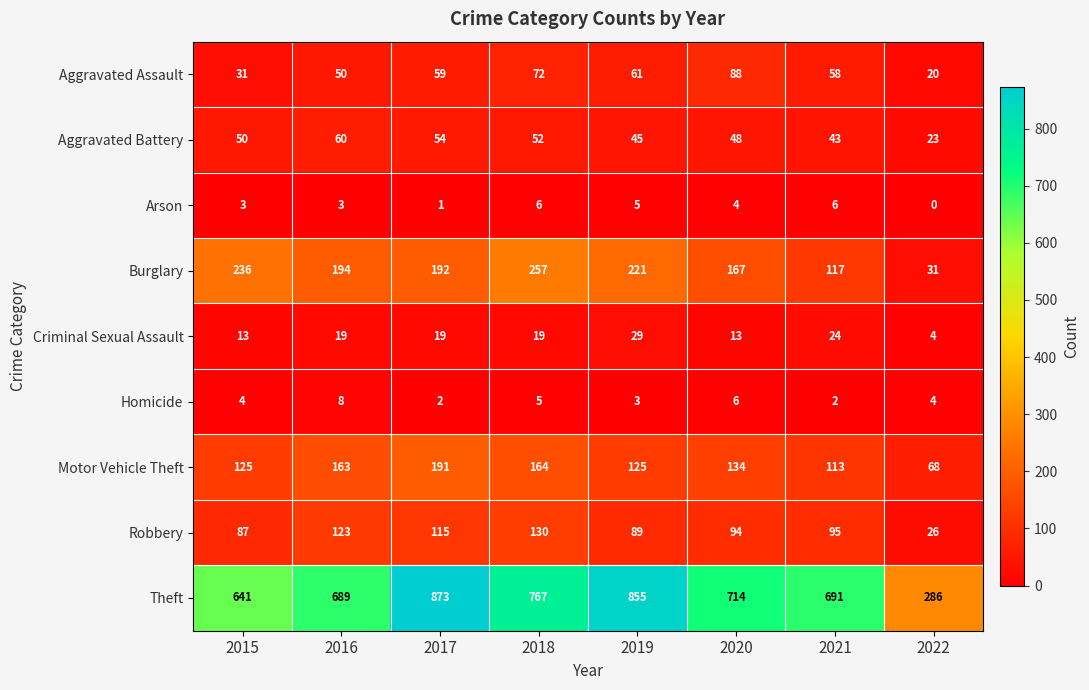

What is the average value of the Criminal Sexual Assault series?

18